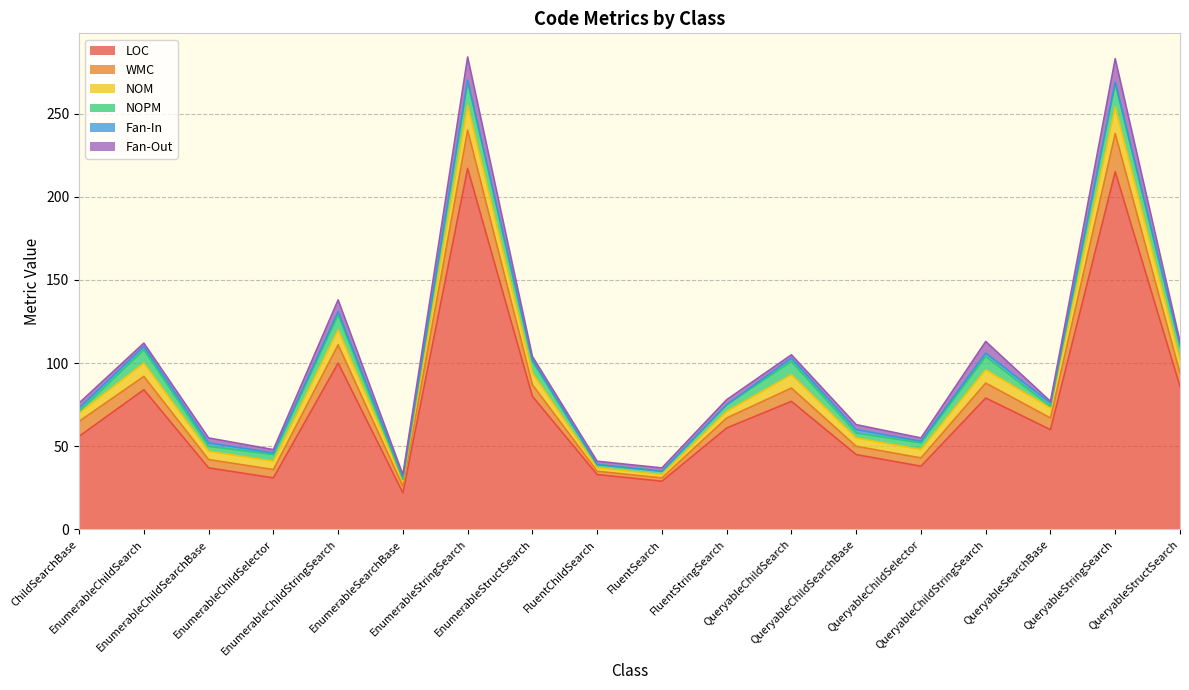

True or false: Fan-Out and NOM cross at least once.

False